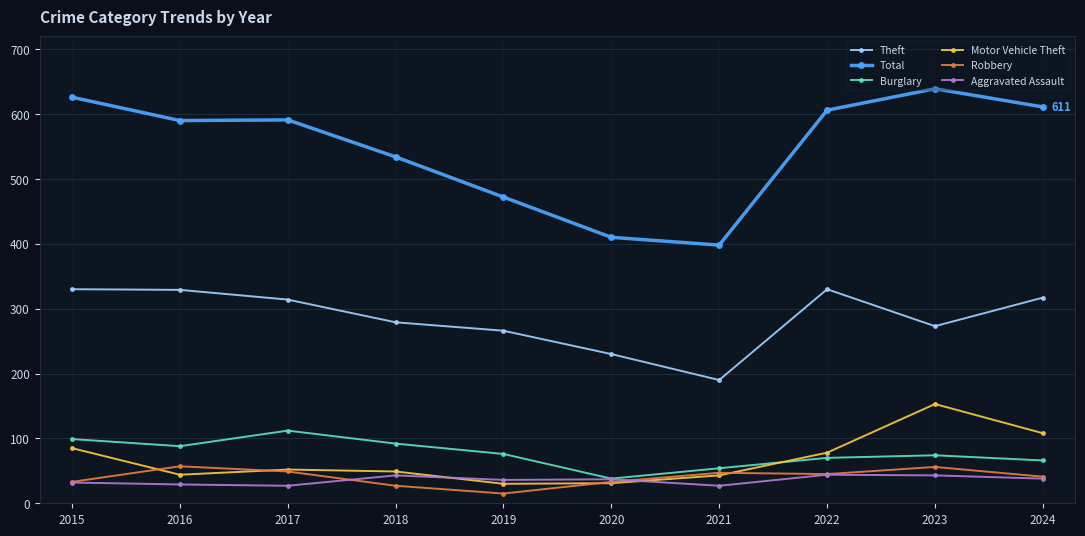

What is the total value across all series at 2017?

1145